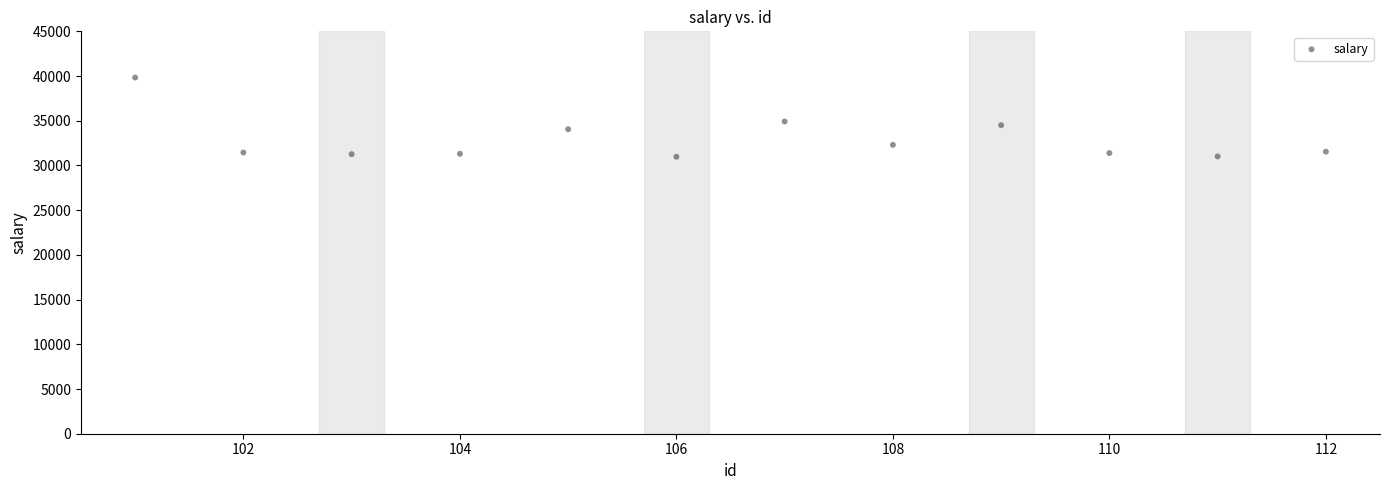

What is the range of Y values (max minus min)?

8861